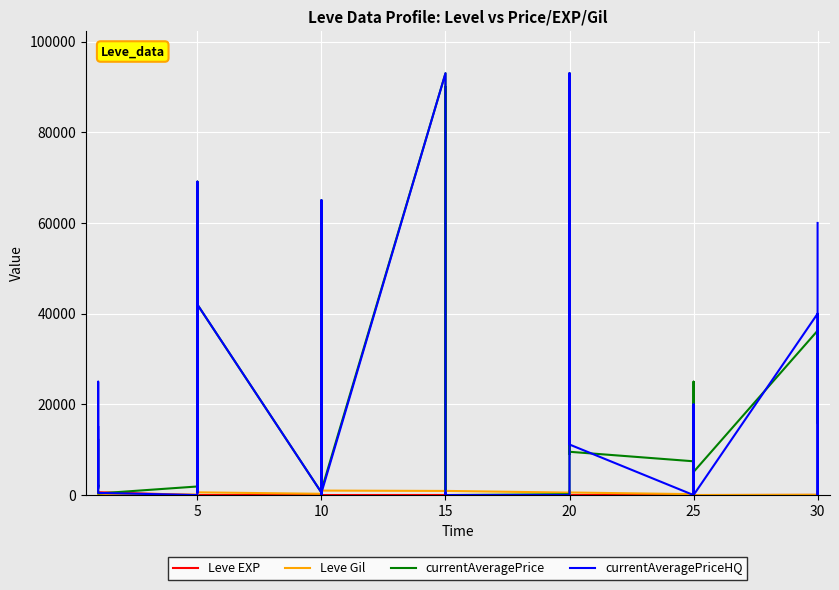

In currentAveragePrice, how many points are higher than both neighbors (excluding endpoints)?

13